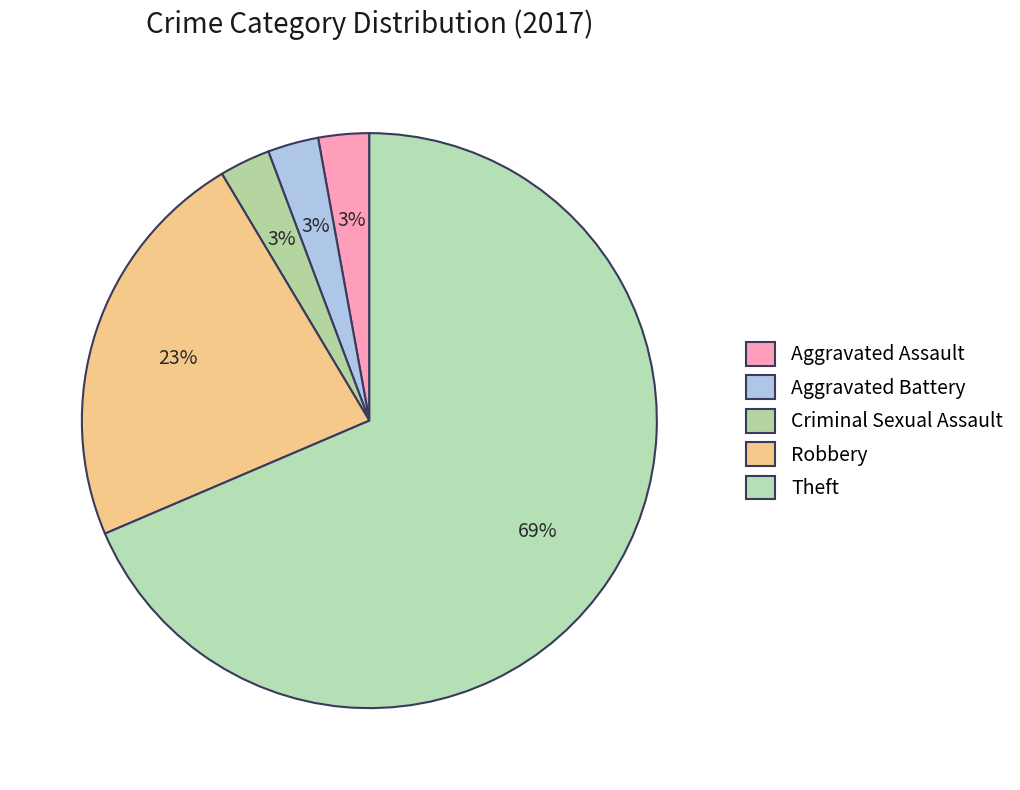

What portion of the pie excludes Robbery?

77.1%